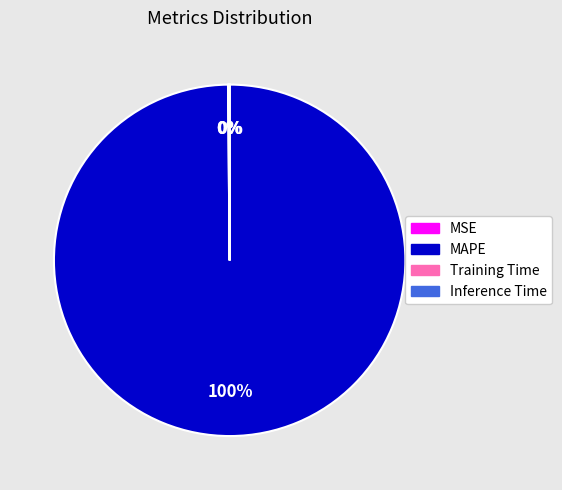

To the nearest percent, what percentage of the pie is MAPE?

100%